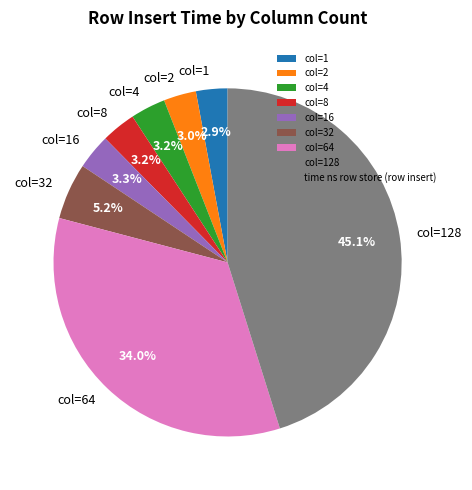

Which category has the biggest portion of the pie?

col=128